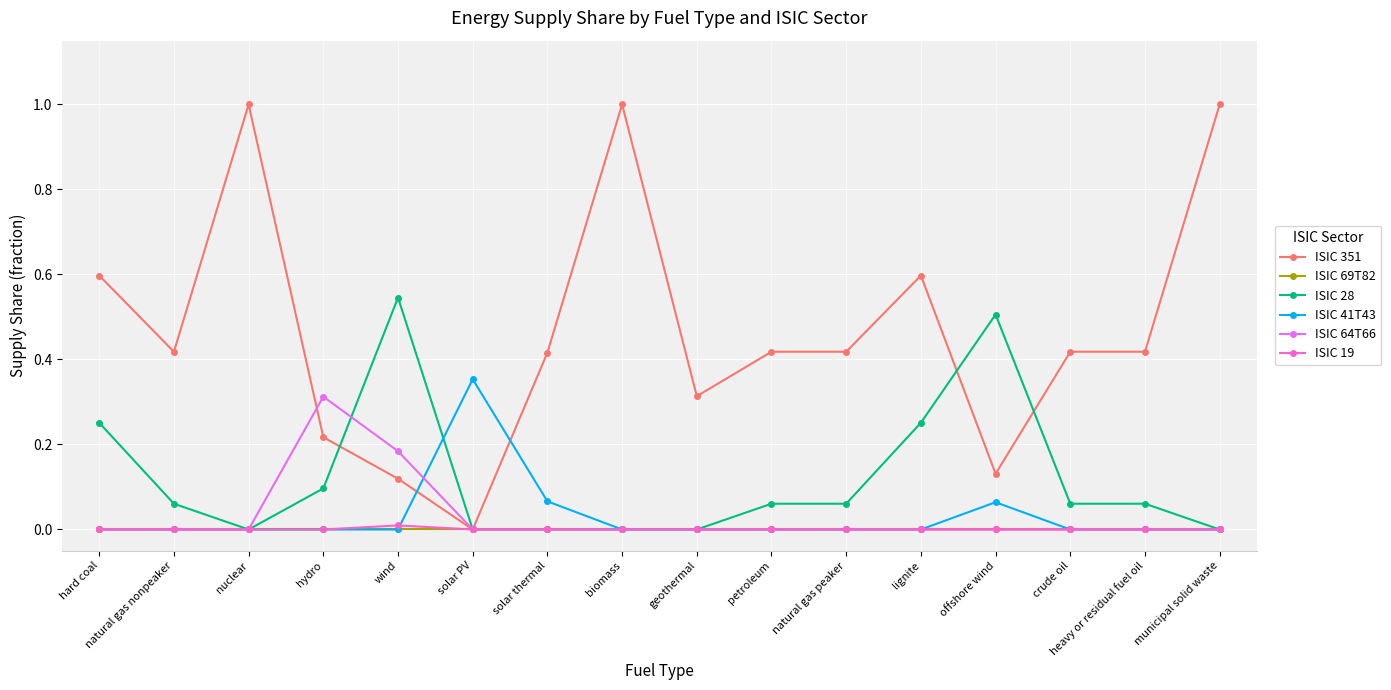

What is the greatest value displayed?

1.0